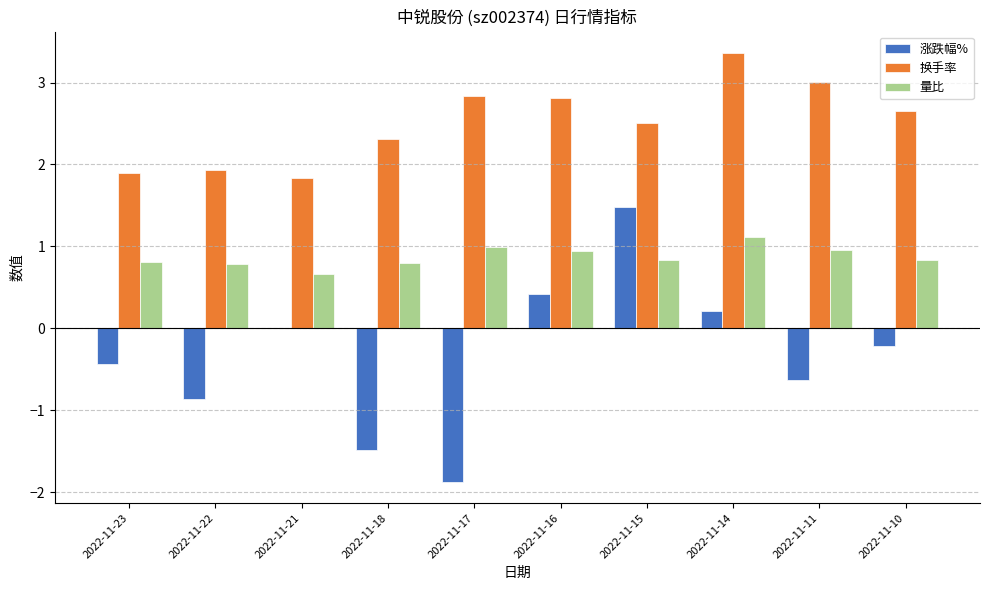

What is the total value across all series at 2022-11-21?

2.5